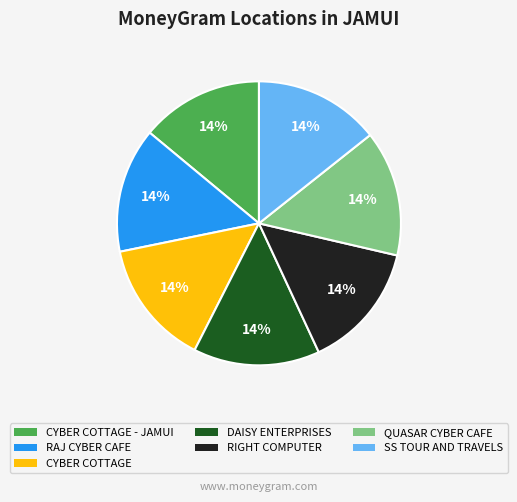

Is there a majority slice in this chart?

No